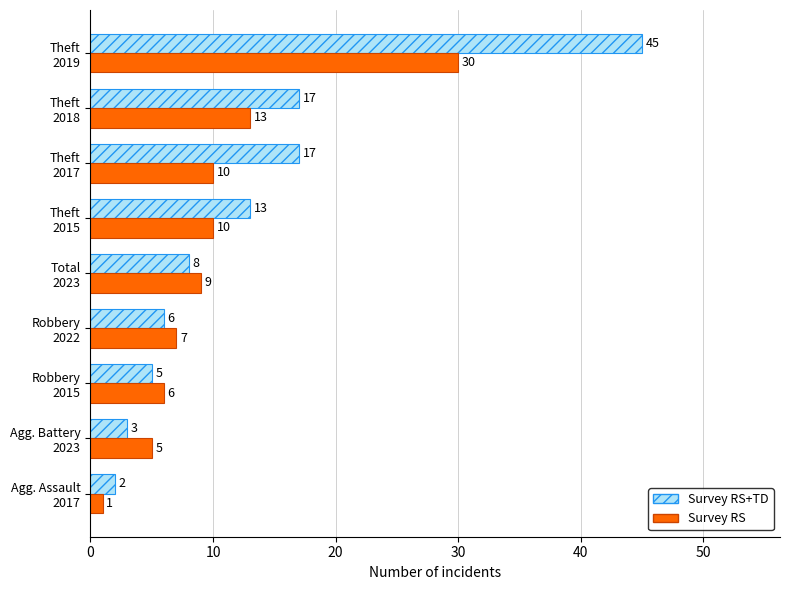

What is the average value of the Survey RS+TD series?

13